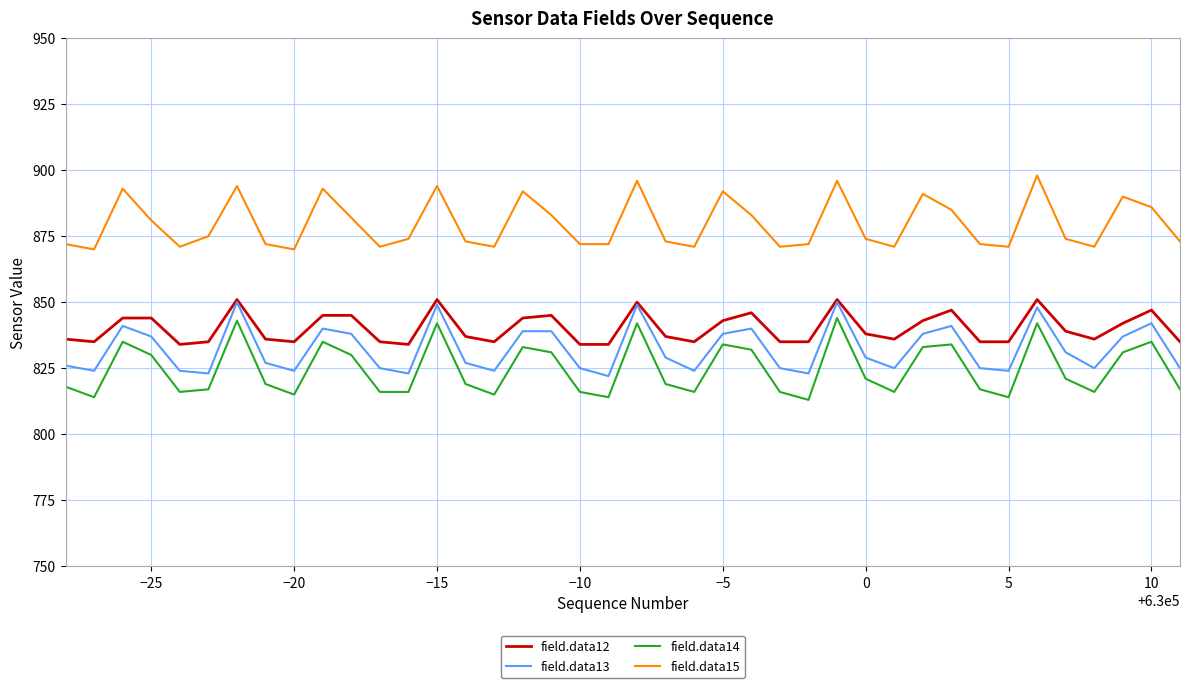

What is the maximum value for field.data15?

898